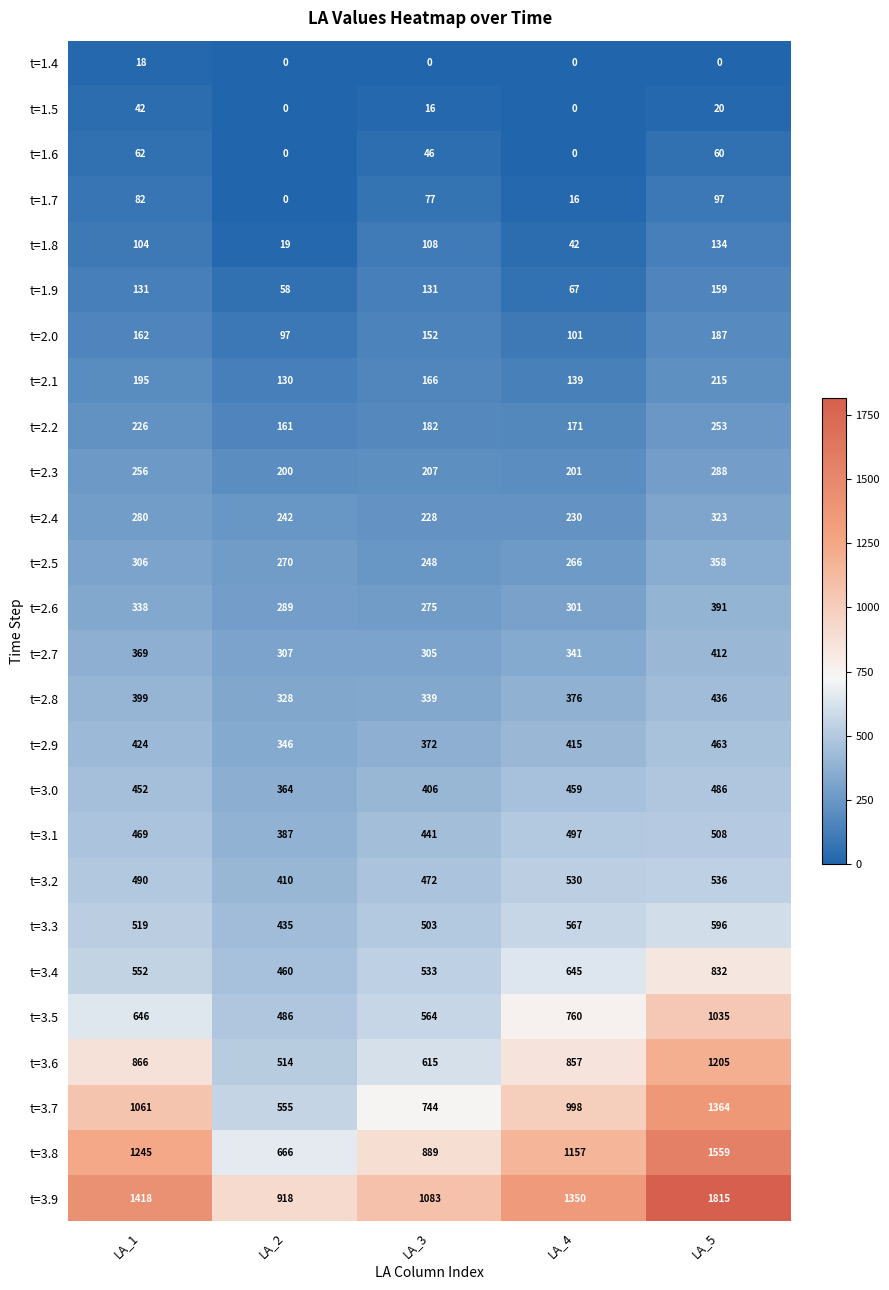

At LA_1, list the series in order from smallest to largest.

t=1.4, t=1.5, t=1.6, t=1.7, t=1.8, t=1.9, t=2.0, t=2.1, t=2.2, t=2.3, t=2.4, t=2.5, t=2.6, t=2.7, t=2.8, t=2.9, t=3.0, t=3.1, t=3.2, t=3.3, t=3.4, t=3.5, t=3.6, t=3.7, t=3.8, t=3.9